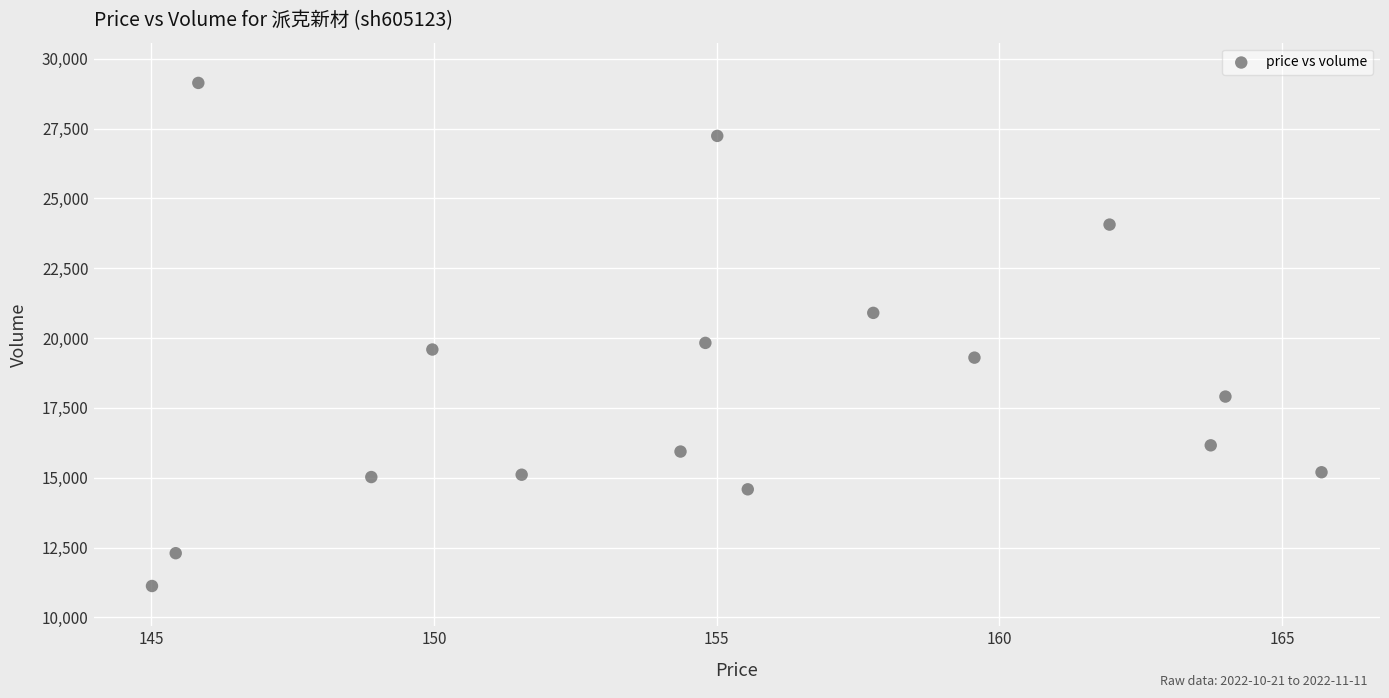

What Y value in the scatter plot is closest to 20131?

19829